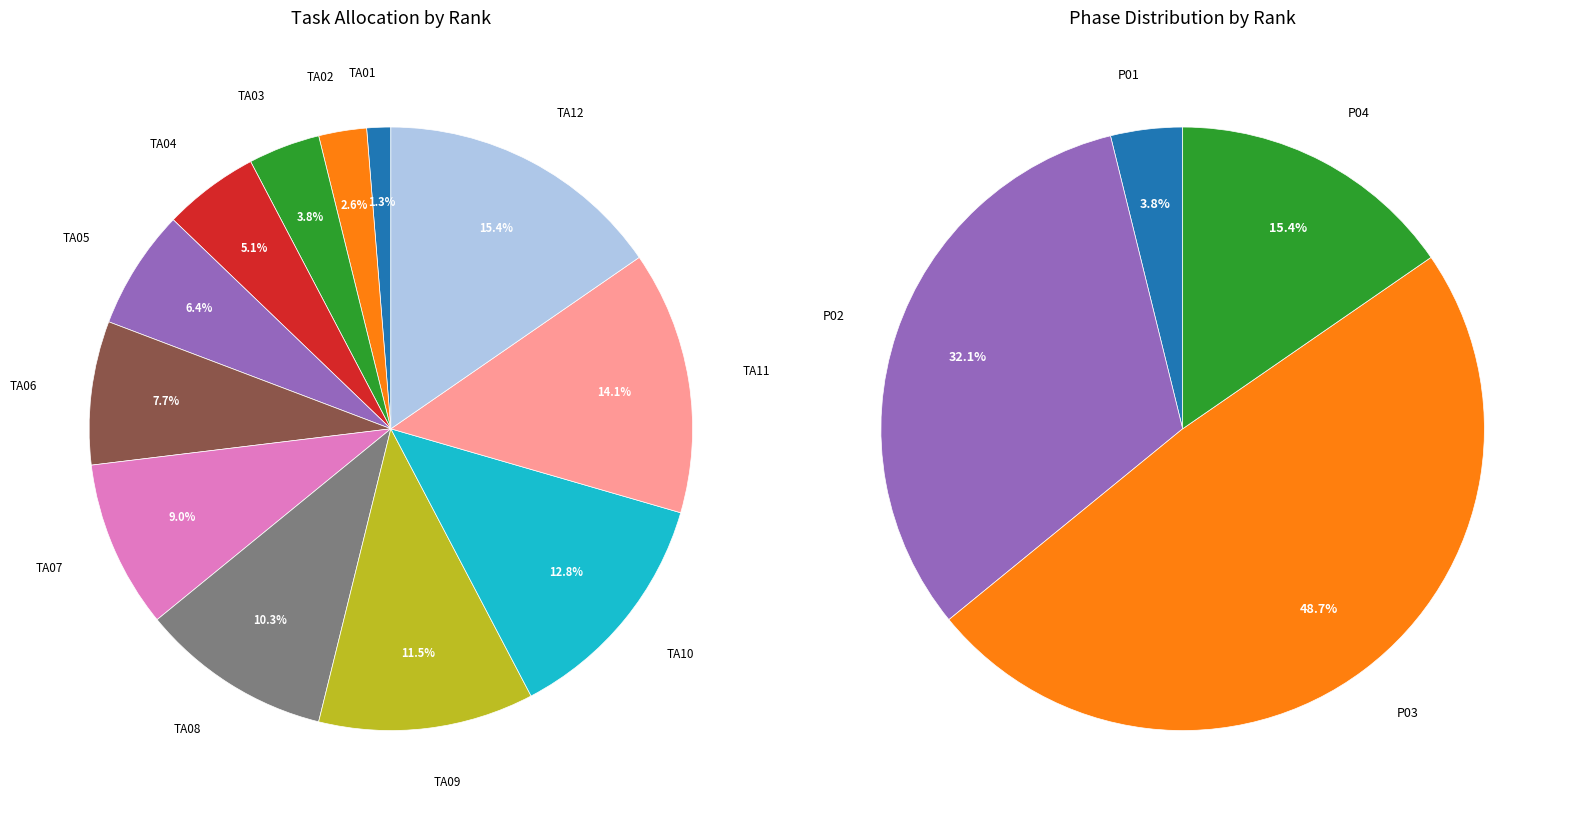

Approximately how many times larger is the value at TA11 compared to TA08?

1.4